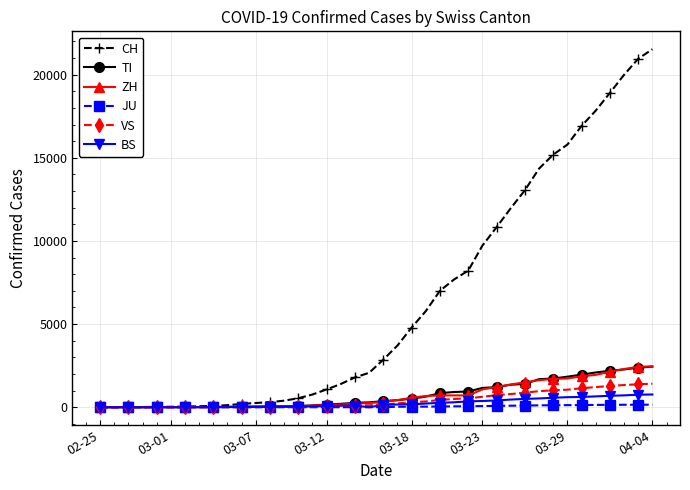

What is the maximum value shown in the chart?

21529